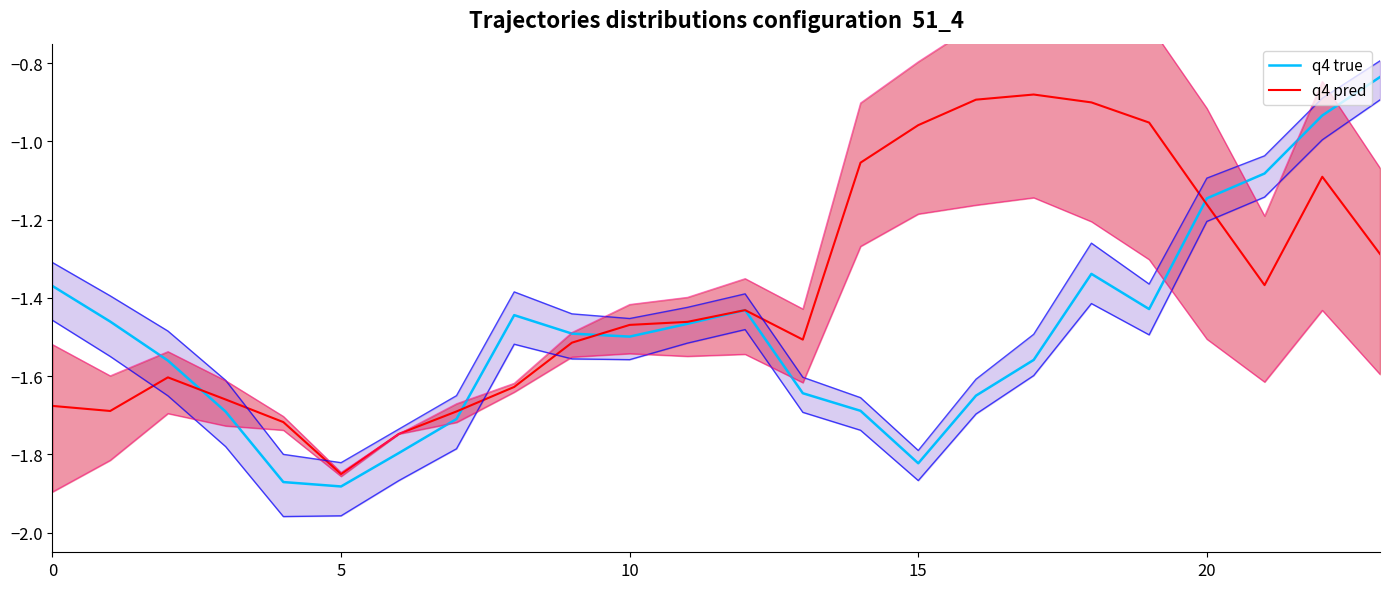

How many interior local valleys does the q4 pred series have?

4